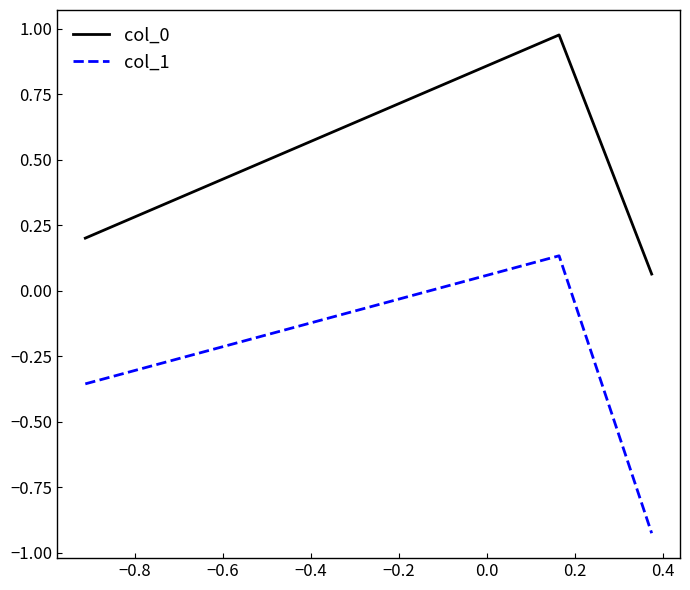

At how many categories does at least one series exceed 0?

3